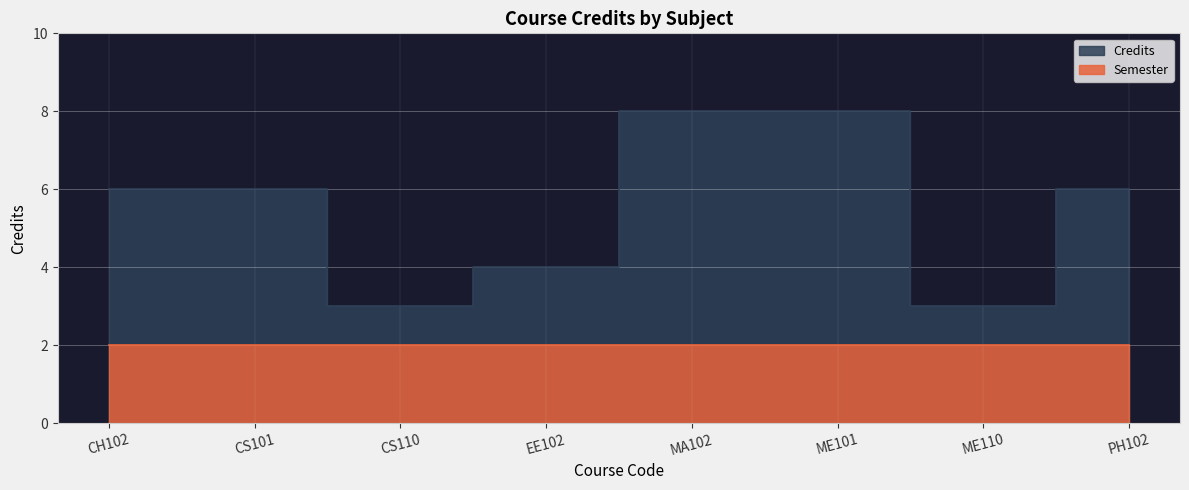

What position from the left is MA102?

5